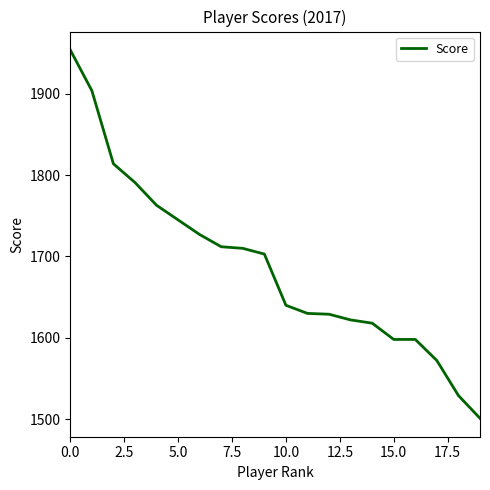

What is the difference between the maximum and minimum values?

453